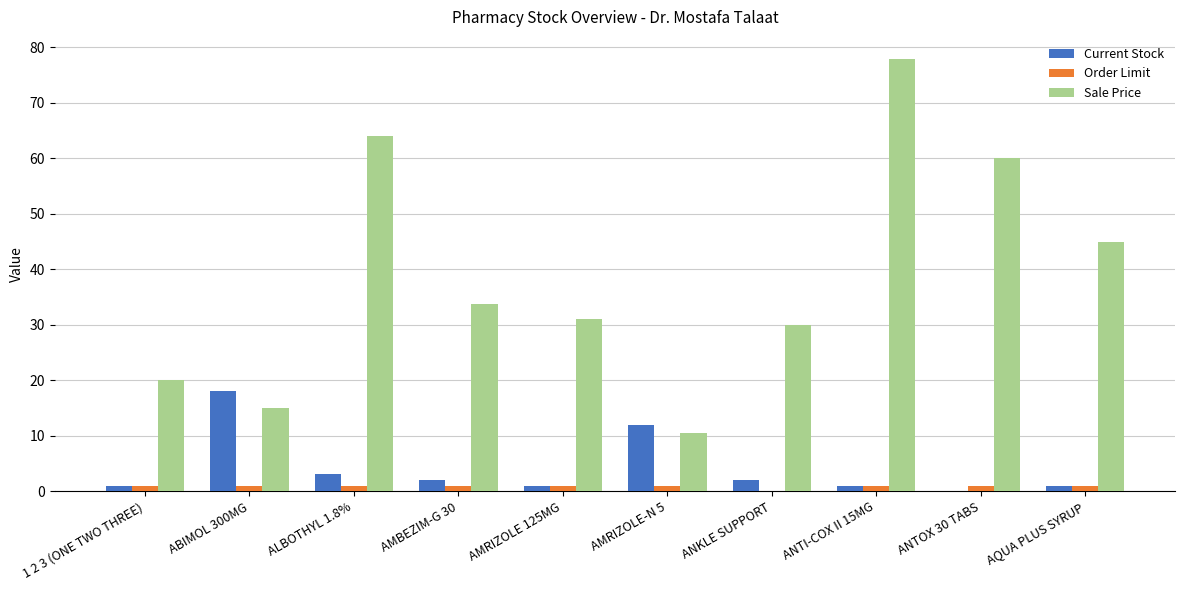

How many data points does each series have?

10